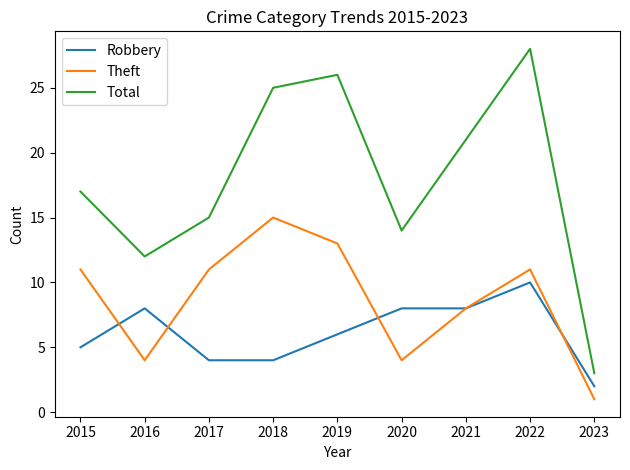

Is the value of Robbery at 2017 greater than the value of Total at 2017?

No